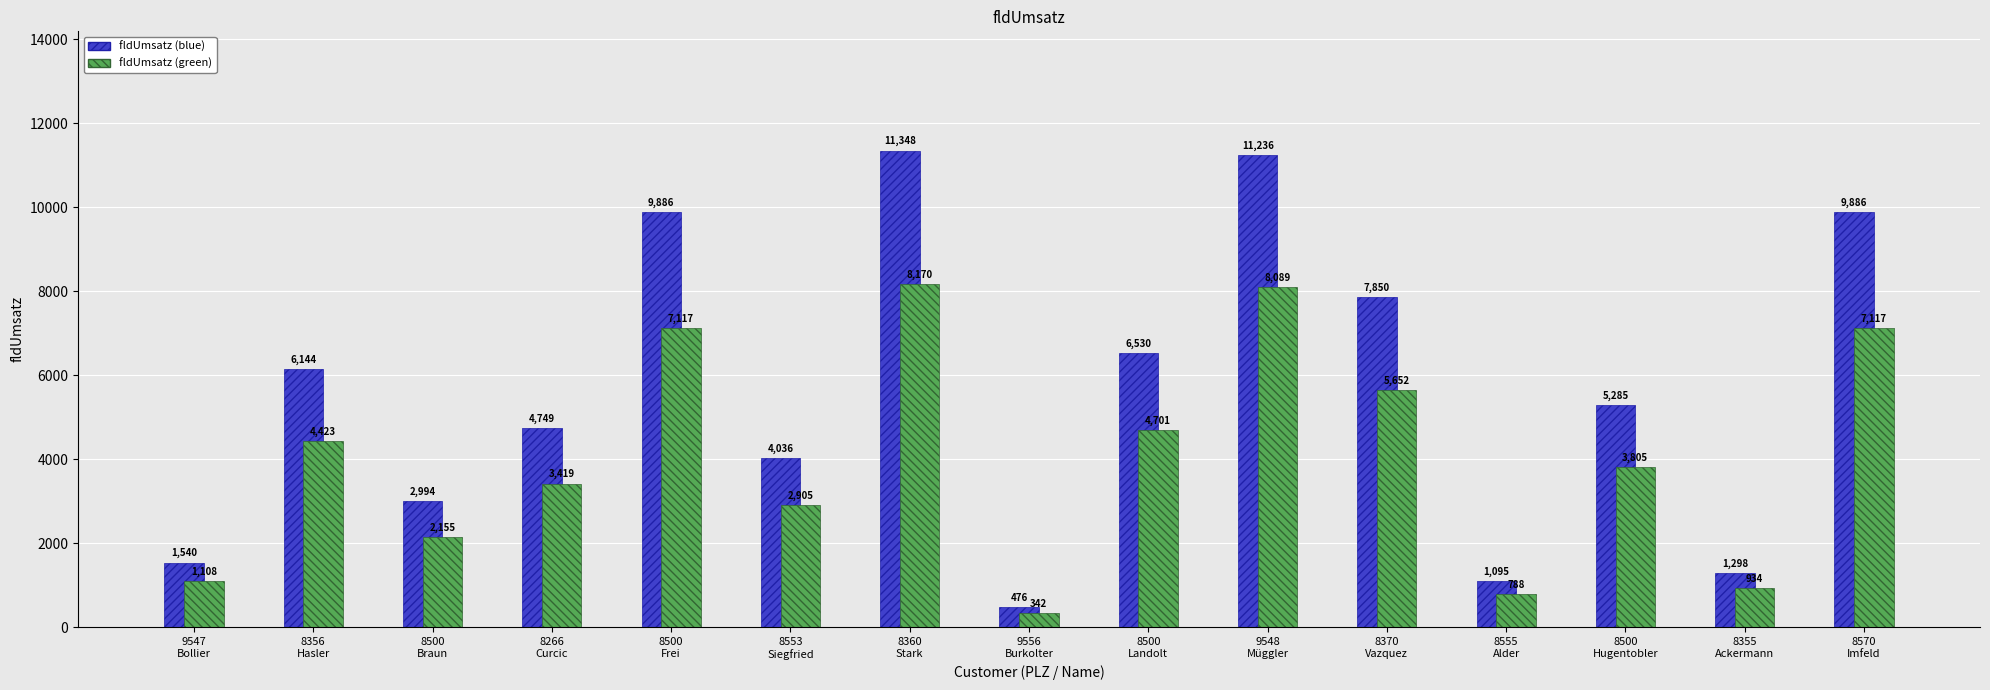

Count the number of data series in this chart.

2